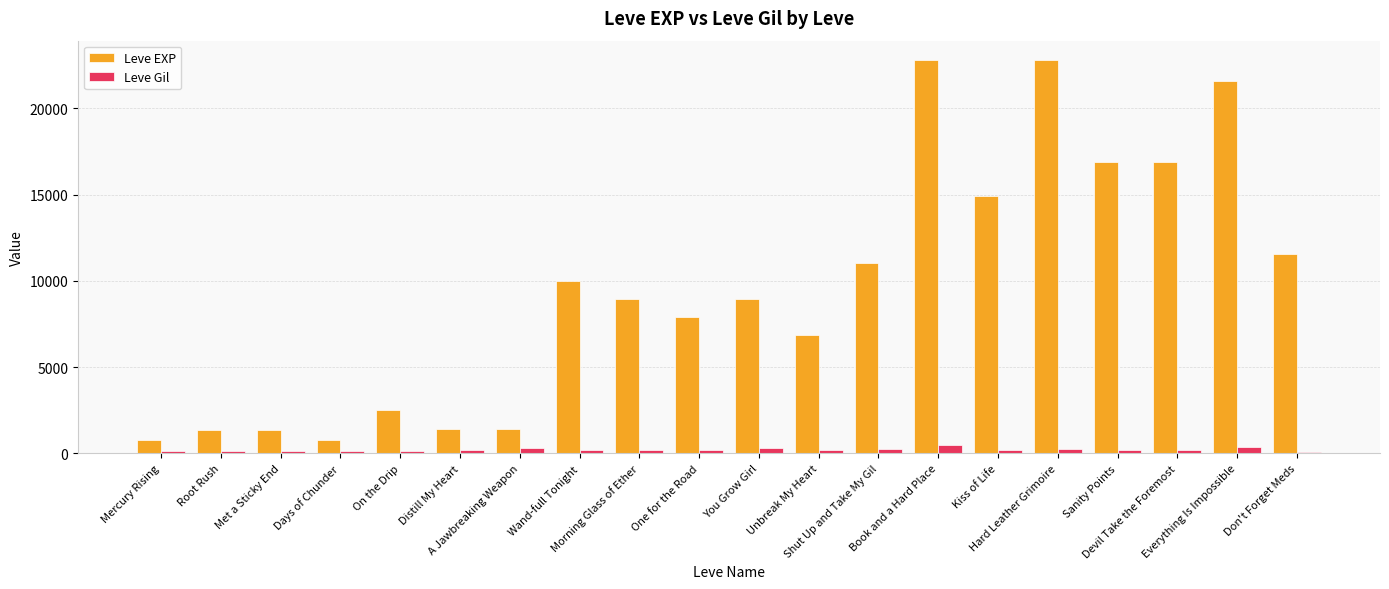

The value of Leve EXP at Met a Sticky End is 1330. True or false?

True